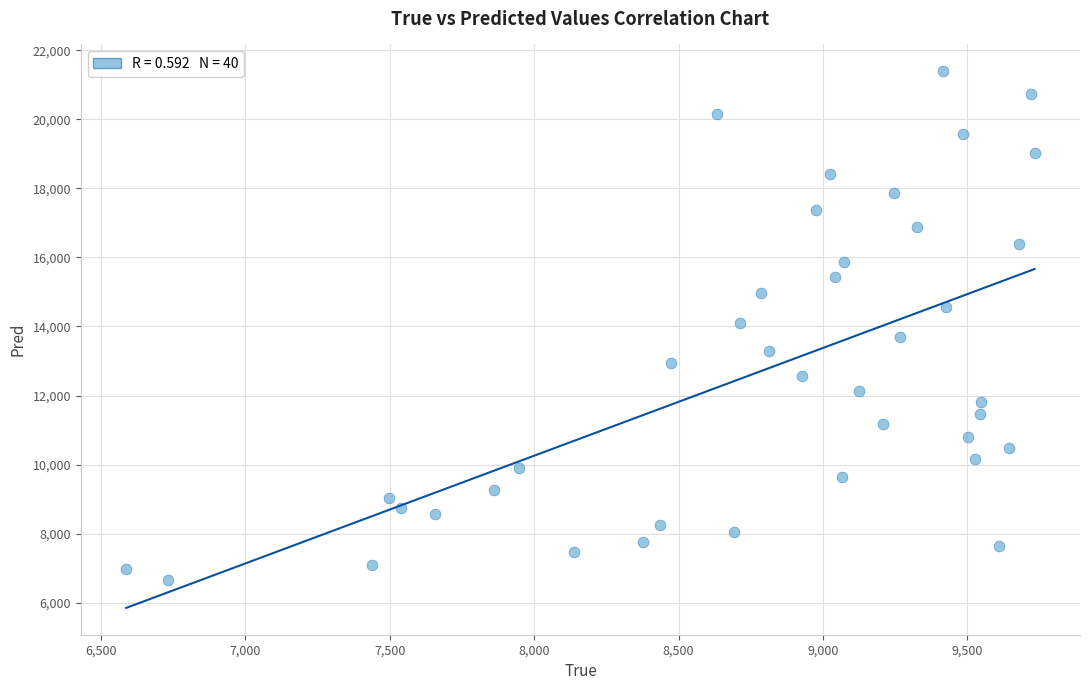

What is the range of Y values (max minus min)?

14725.8